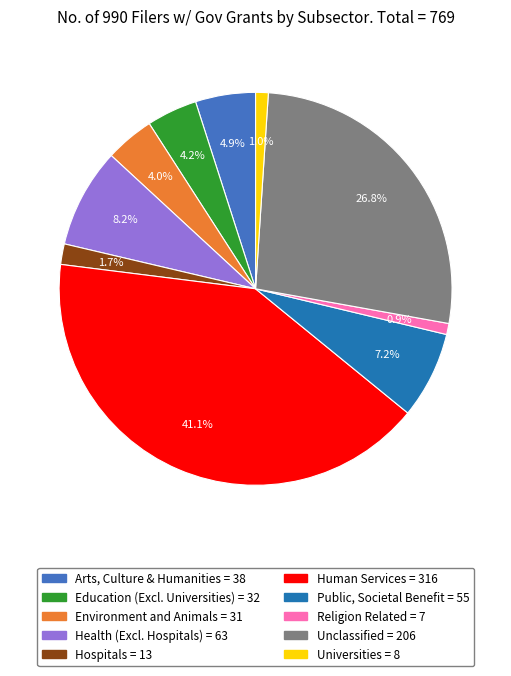

Is there a majority slice in this chart?

No